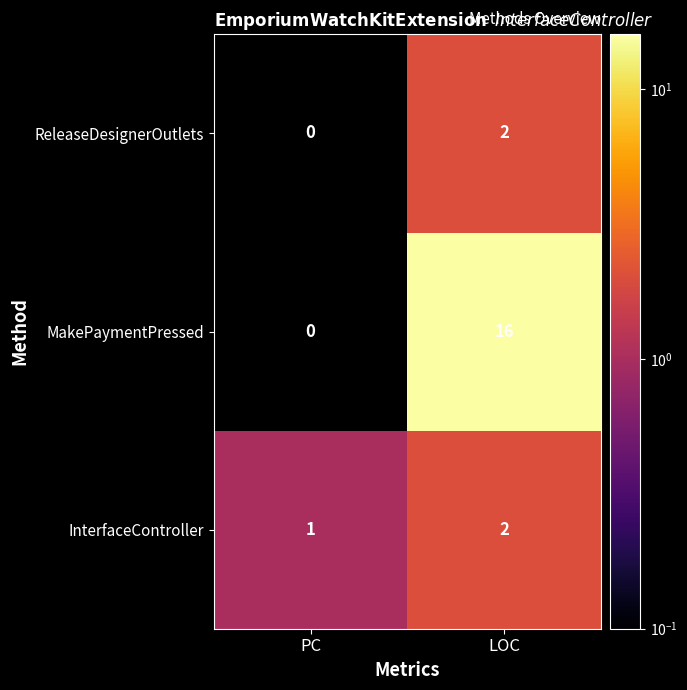

List the labels in order of ReleaseDesignerOutlets value, largest first.

LOC, PC